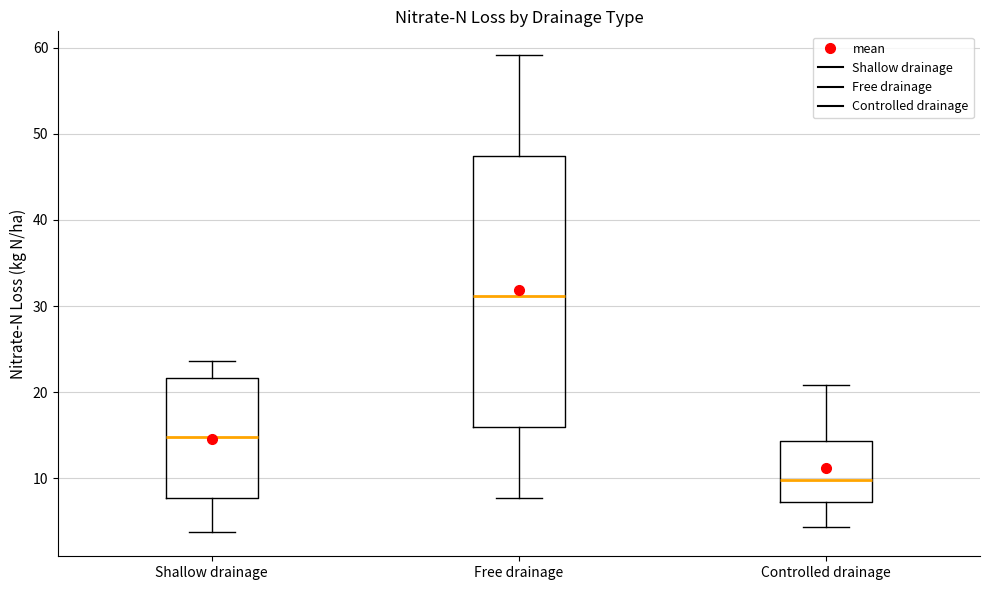

Reading left to right, transcribe this box plot: for each box, give where its median line is, the range the box spans, and where its two whiskers end, as read against the y-axis. The values are not printed on the chart, so give them approximately, as read against the axis.

Shallow drainage: median 15, box 8 to 22, whiskers 4 to 24
Free drainage: median 31, box 16 to 47, whiskers 8 to 59
Controlled drainage: median 10, box 7 to 14, whiskers 4 to 21